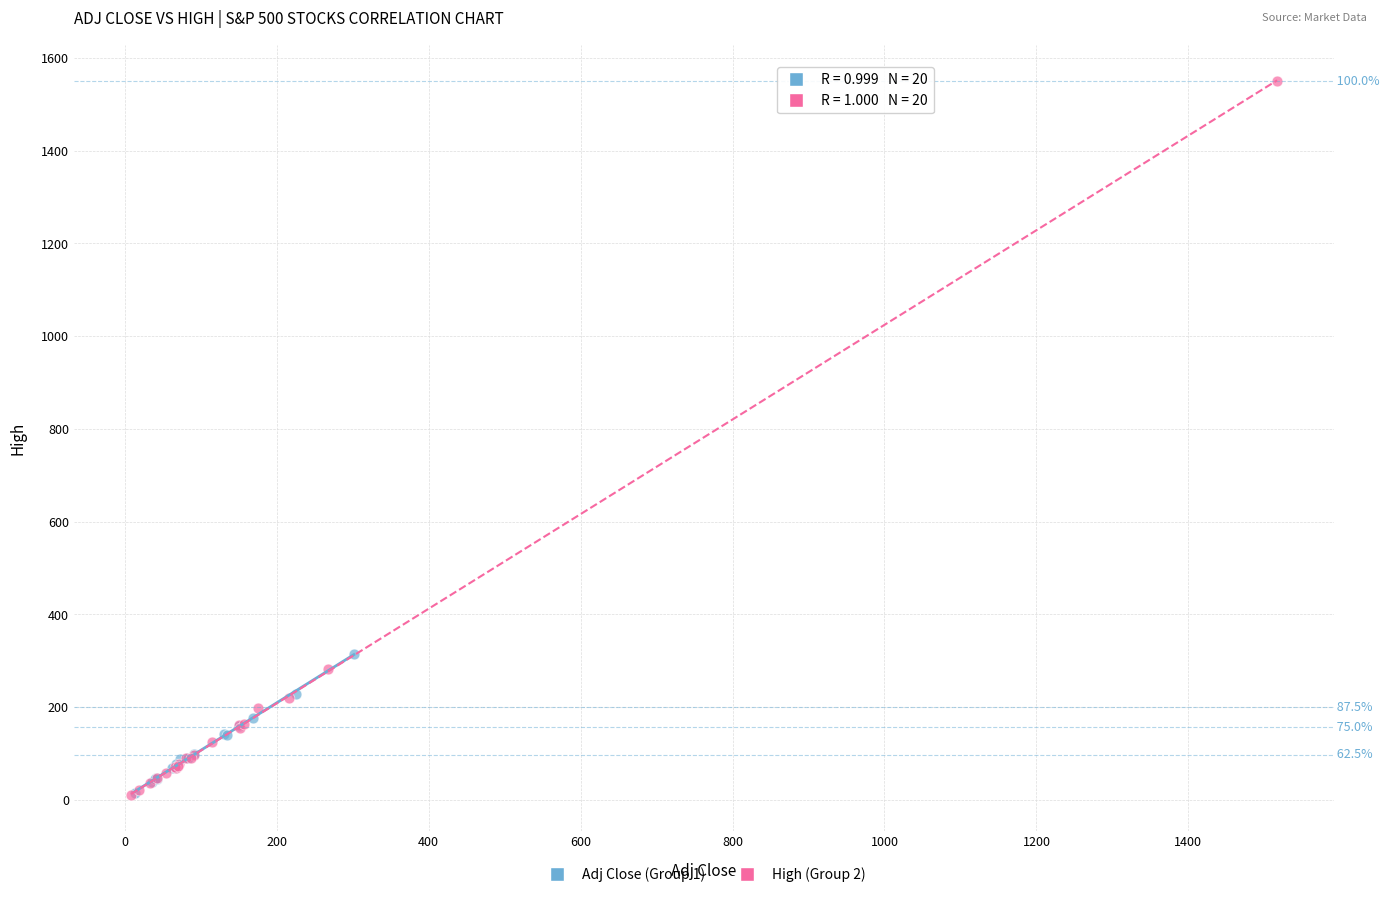

Which series has the widest spread of Y values?

High (Group 2)